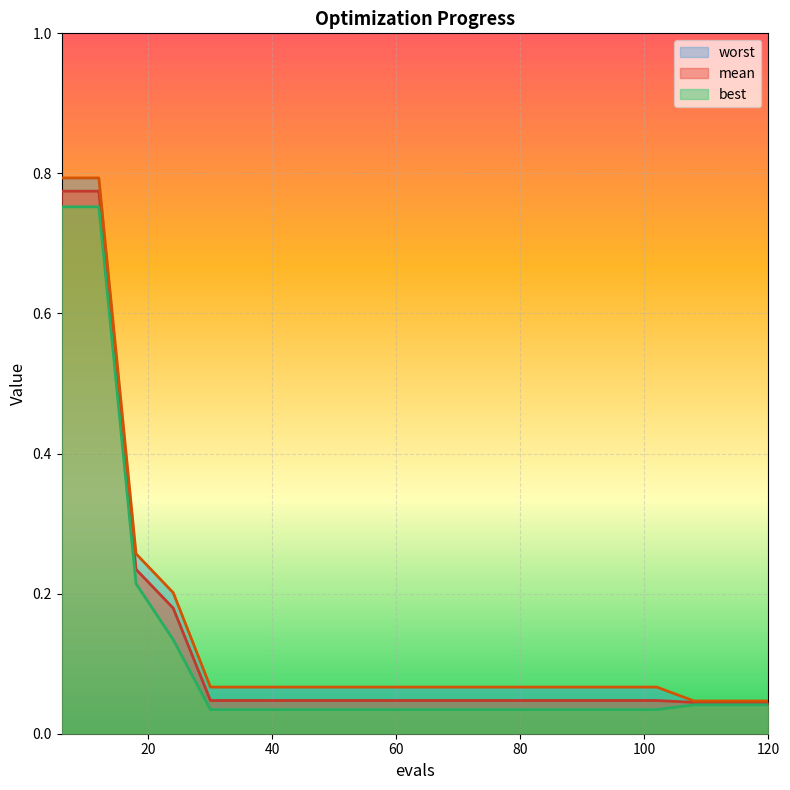

True or false: worst and best cross at least once.

False